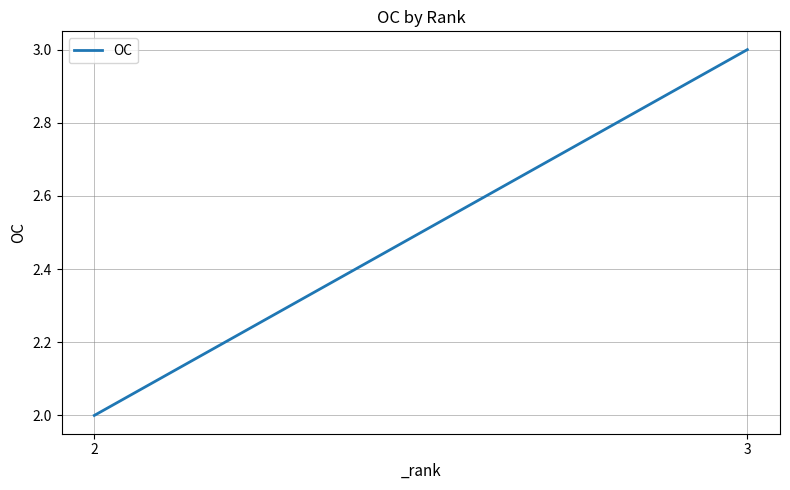

How many series are shown in this chart?

1